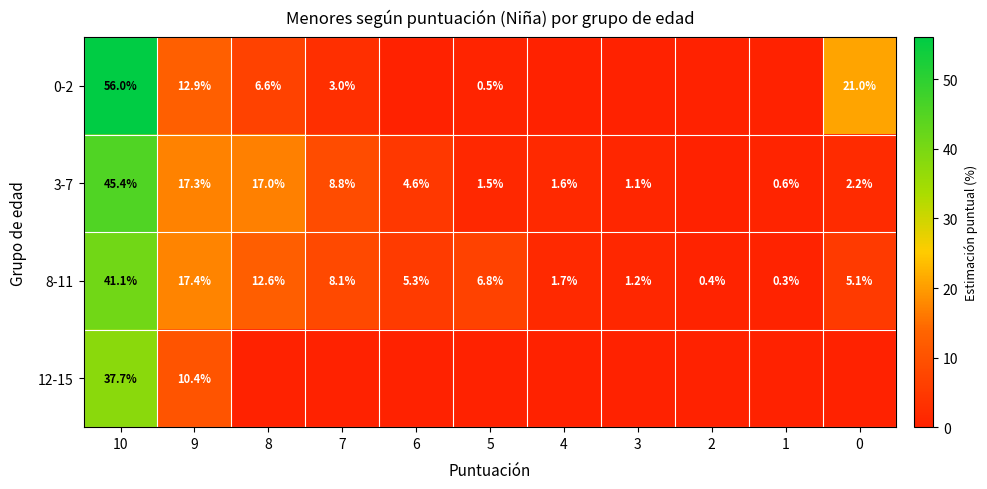

What is the total value across all series at 9?

58.0